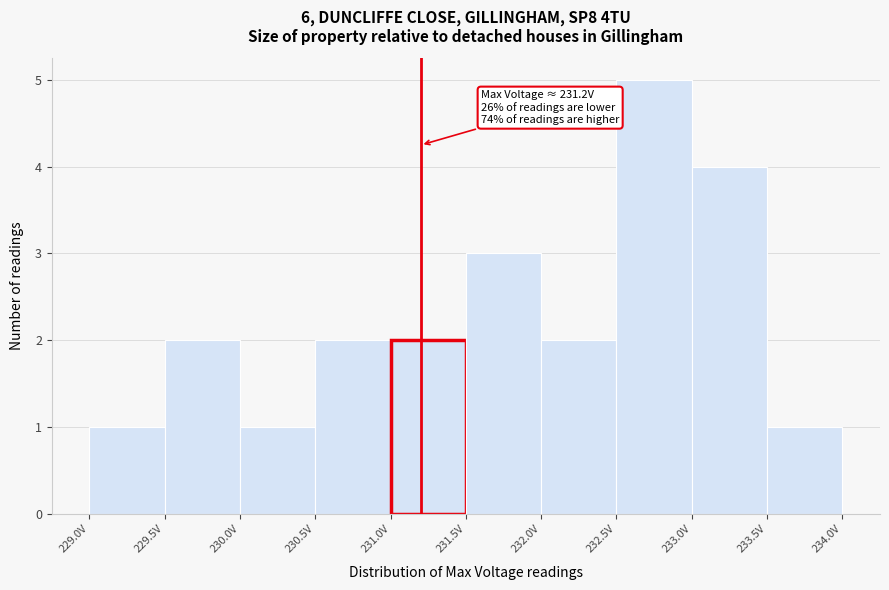

Over which range of the x-axis is the bar tallest?

232.5 to 233.0